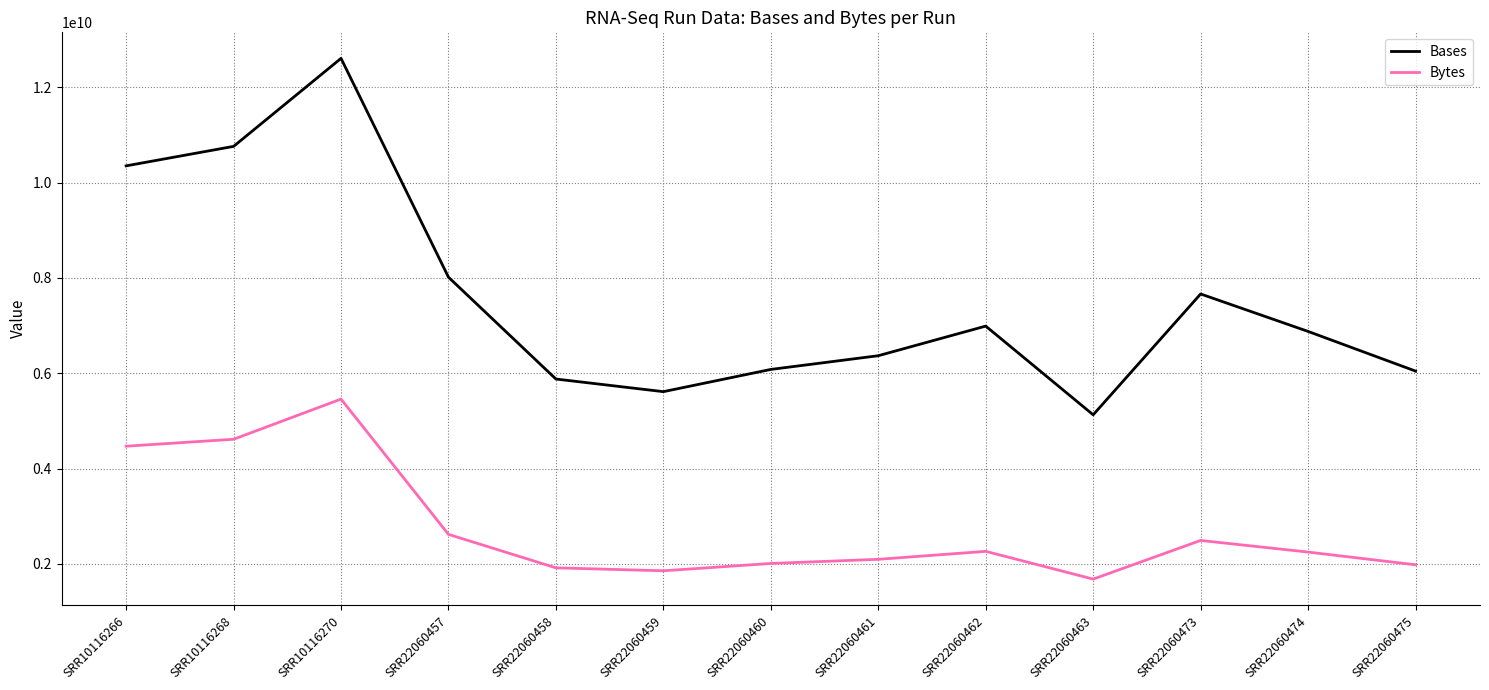

Where does the Bytes series first go above 2246522446?

SRR10116266